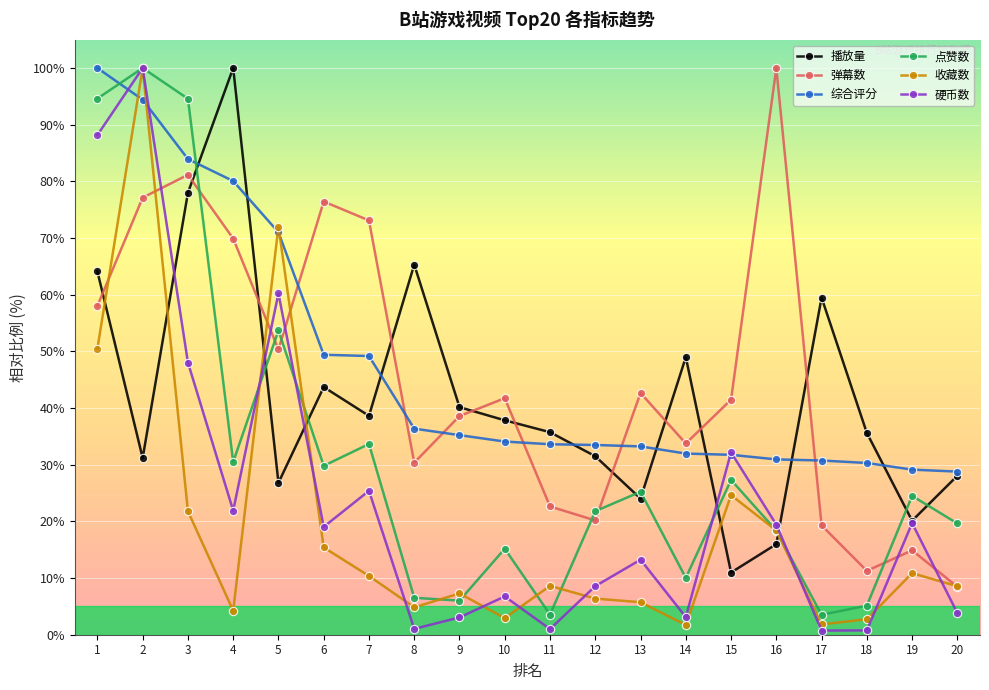

What is the highest value of the 综合评分 series?

100.0